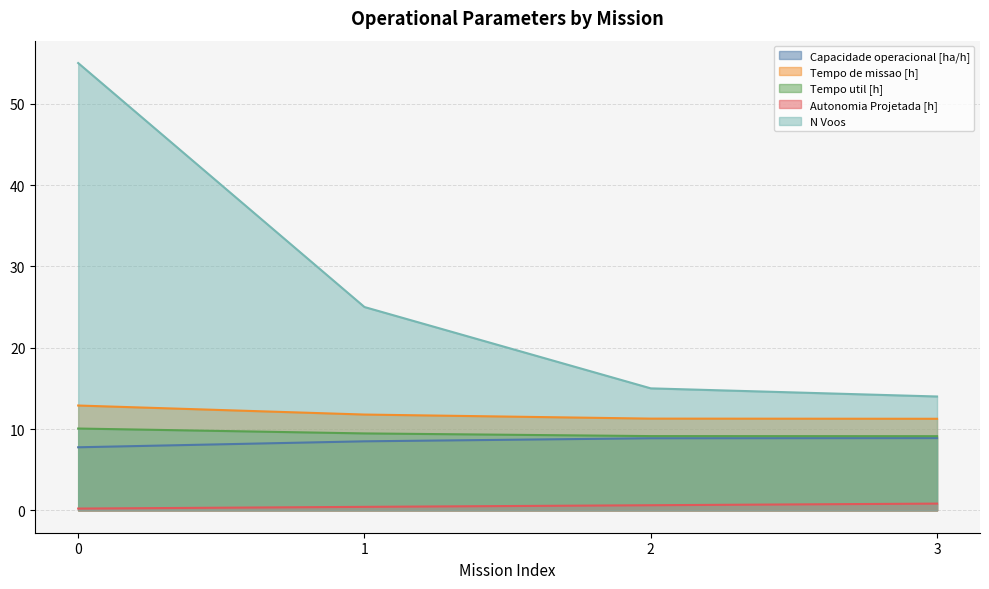

Rank the categories by Tempo util [h] value from lowest to highest.

3, 2, 1, 0